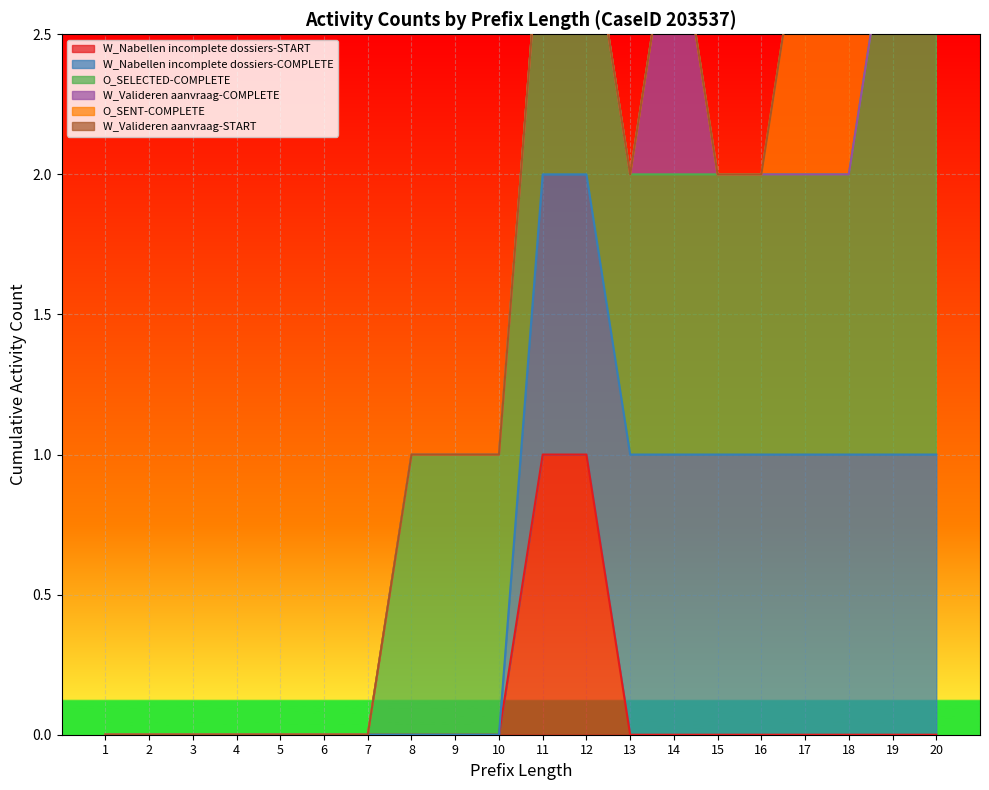

The value of W_Nabellen incomplete dossiers-START at 19 is 0. True or false?

True